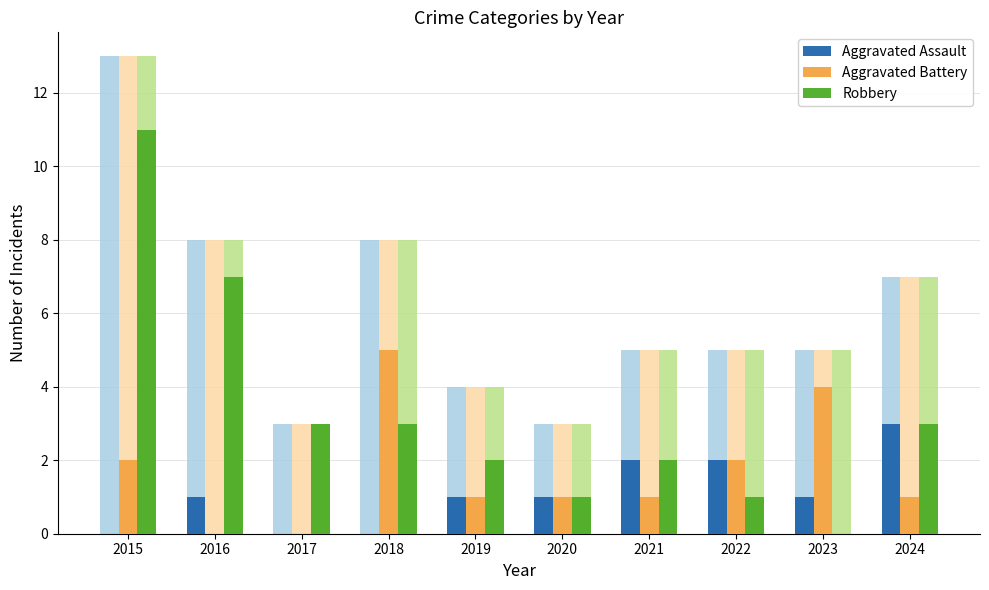

Is it true that Robbery equals -6 at 2023?

False